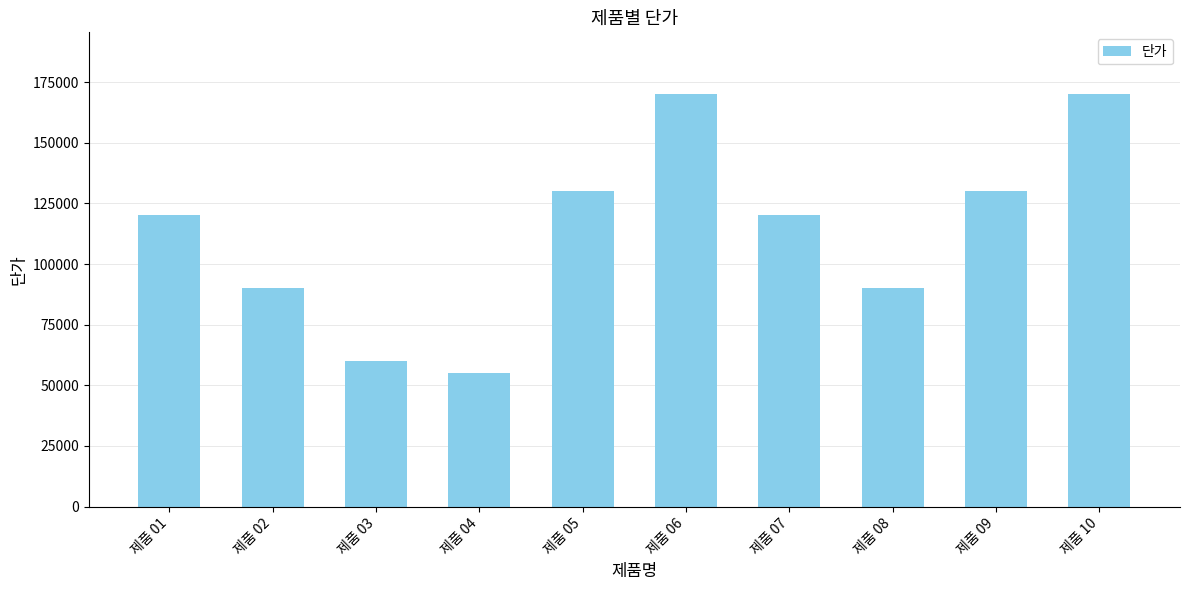

True or false: the data shows 82125 at 제품 01.

False